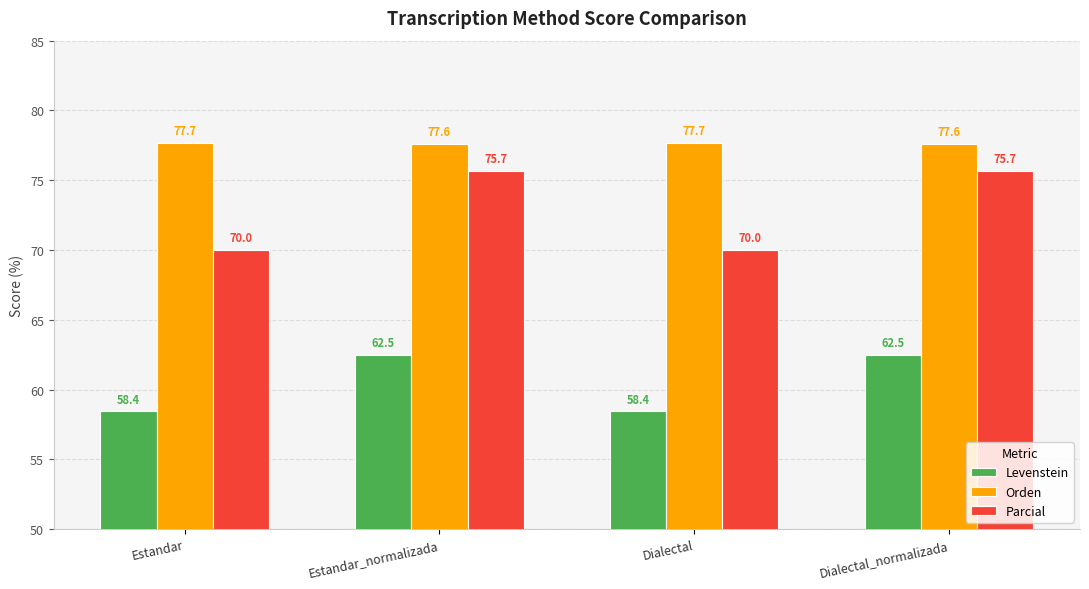

How many values in the Levenstein series exceed 62?

2